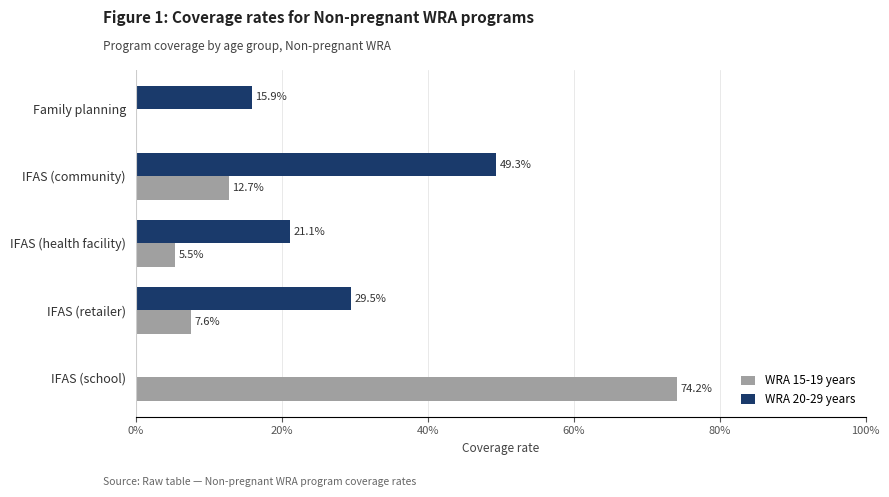

Which series has the largest range (max minus min)?

WRA 15-19 years